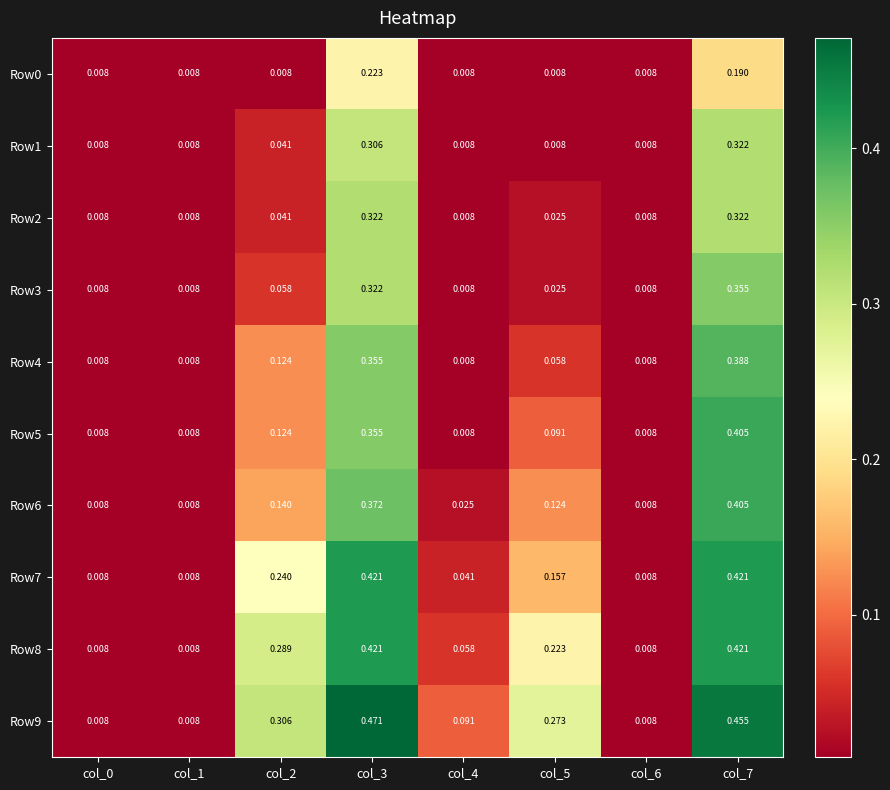

Which series has the largest total across all categories?

Row9